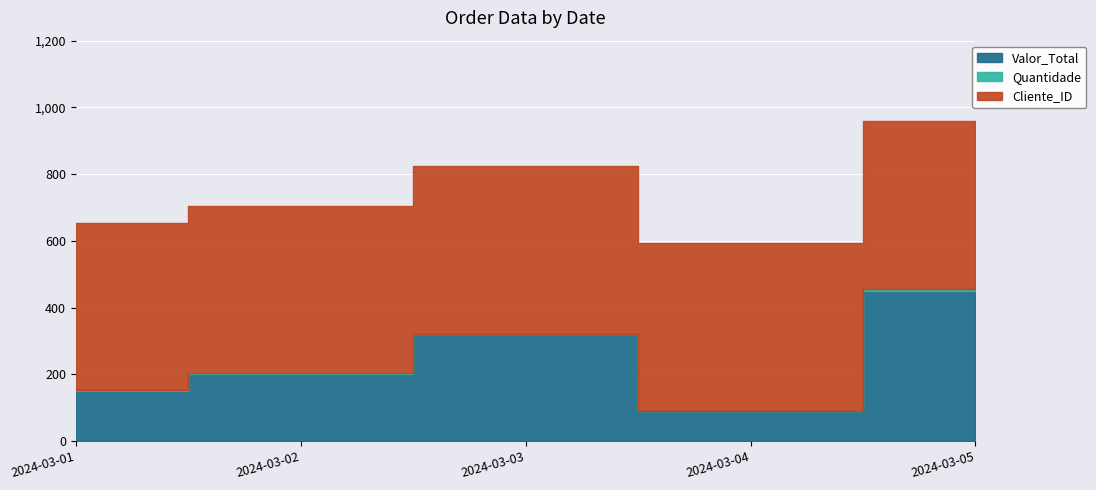

Which series has the largest total across all categories?

Cliente_ID